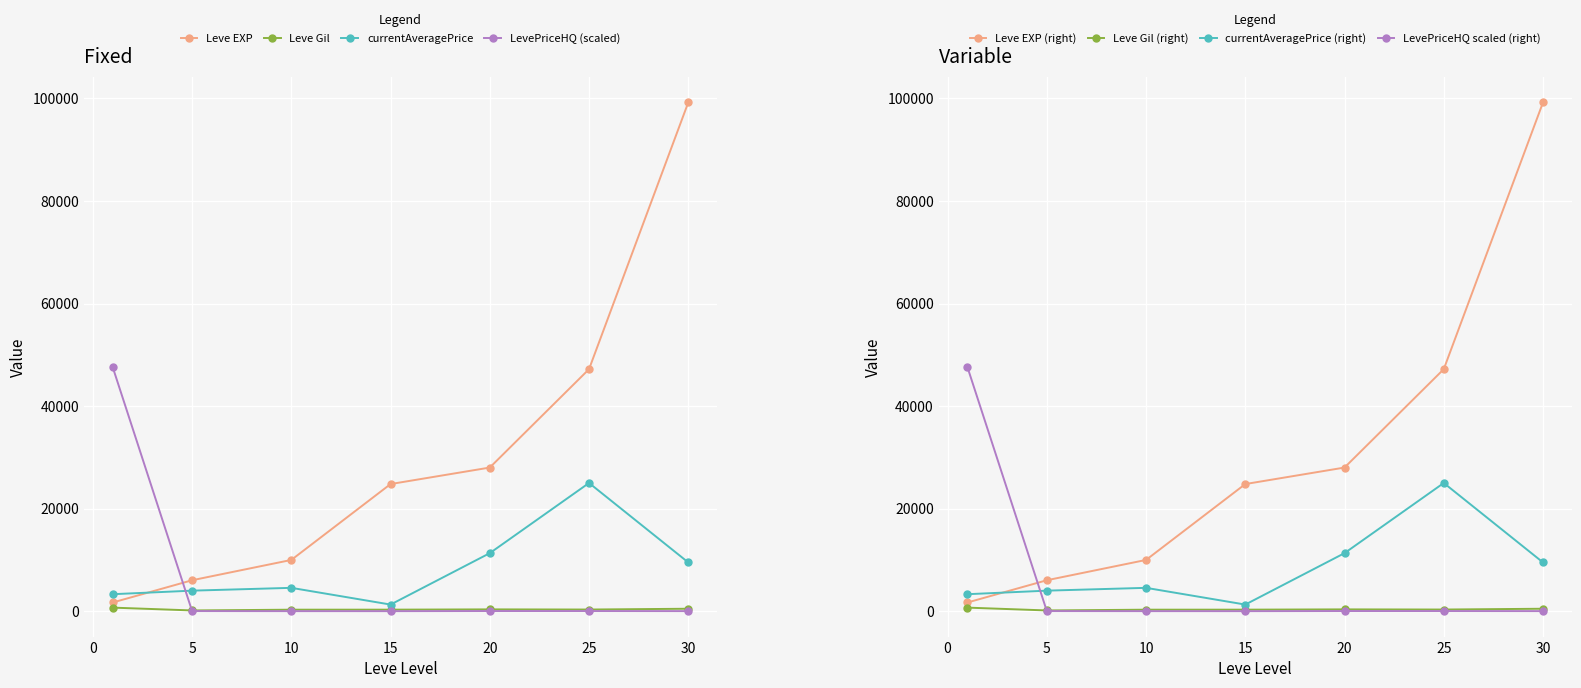

True or false: currentAveragePrice and Leve Gil intersect in this chart.

False